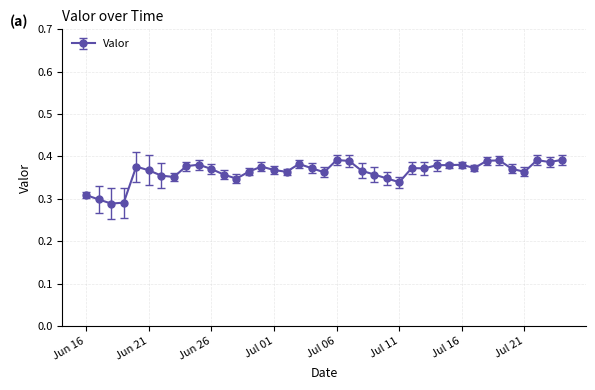

What is the sum of all values?

14.2